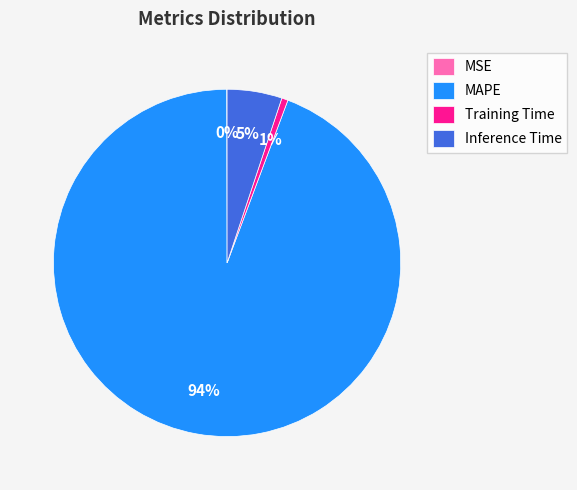

Do Inference Time and MAPE together represent more than half of the pie?

Yes